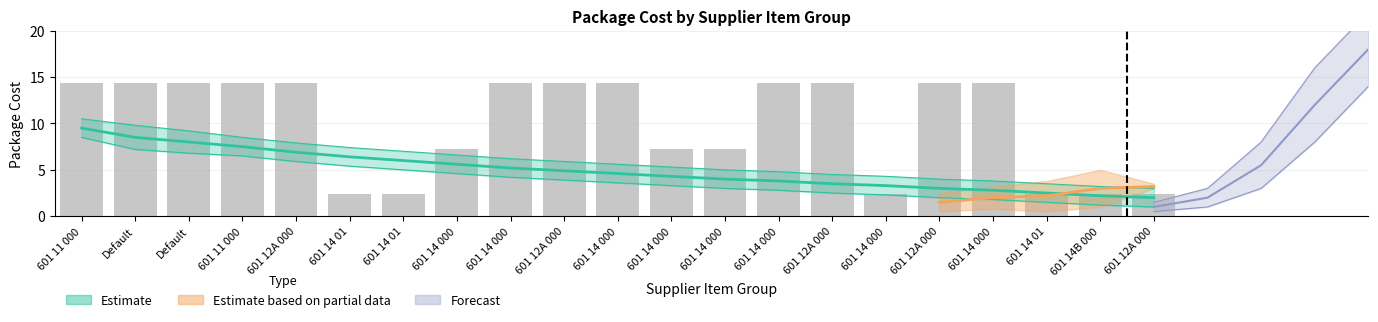

What is the label of the 15th bar from the left?

601 12A 000